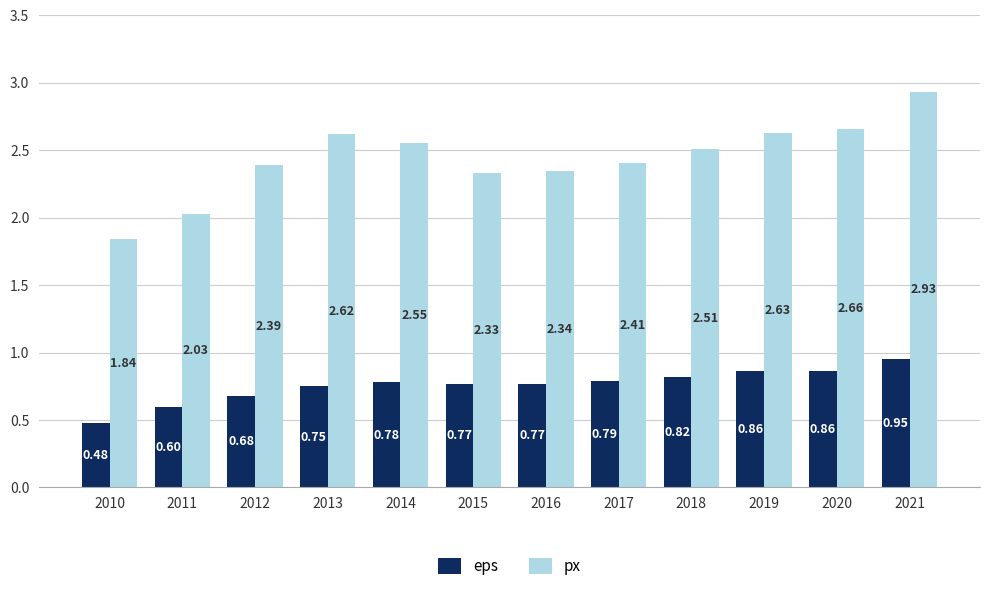

What are all the series names shown in the legend?

eps, px